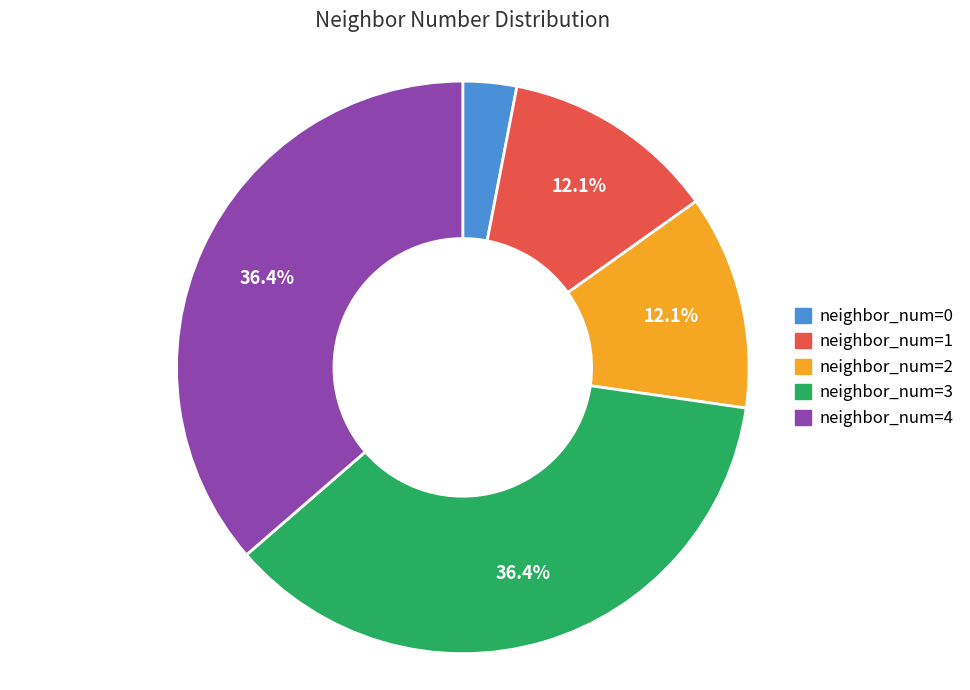

Does any single category account for the majority?

No